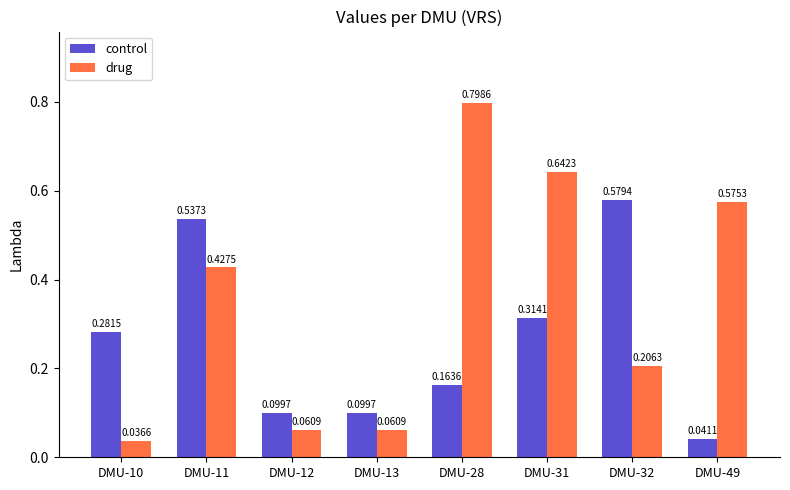

How many bars are there in total?

16